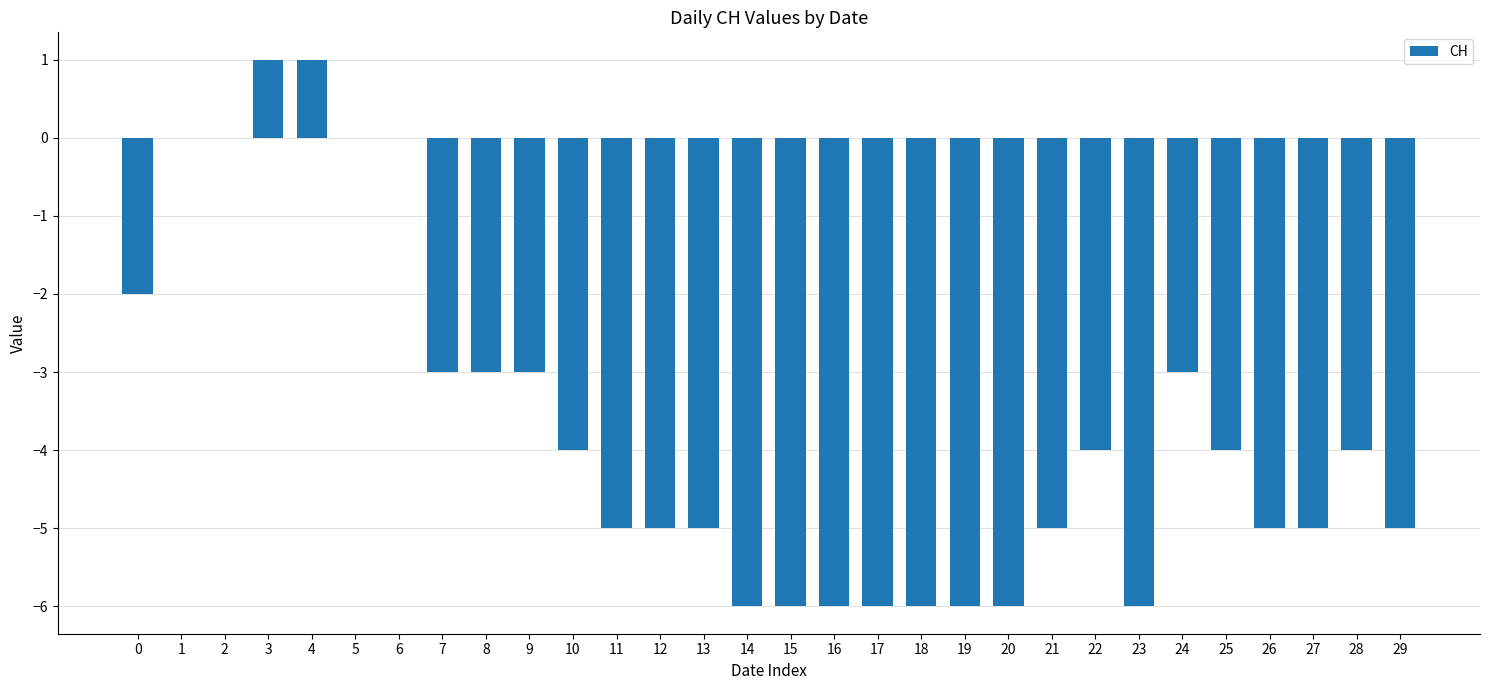

The value at 13 is -3. True or false?

False